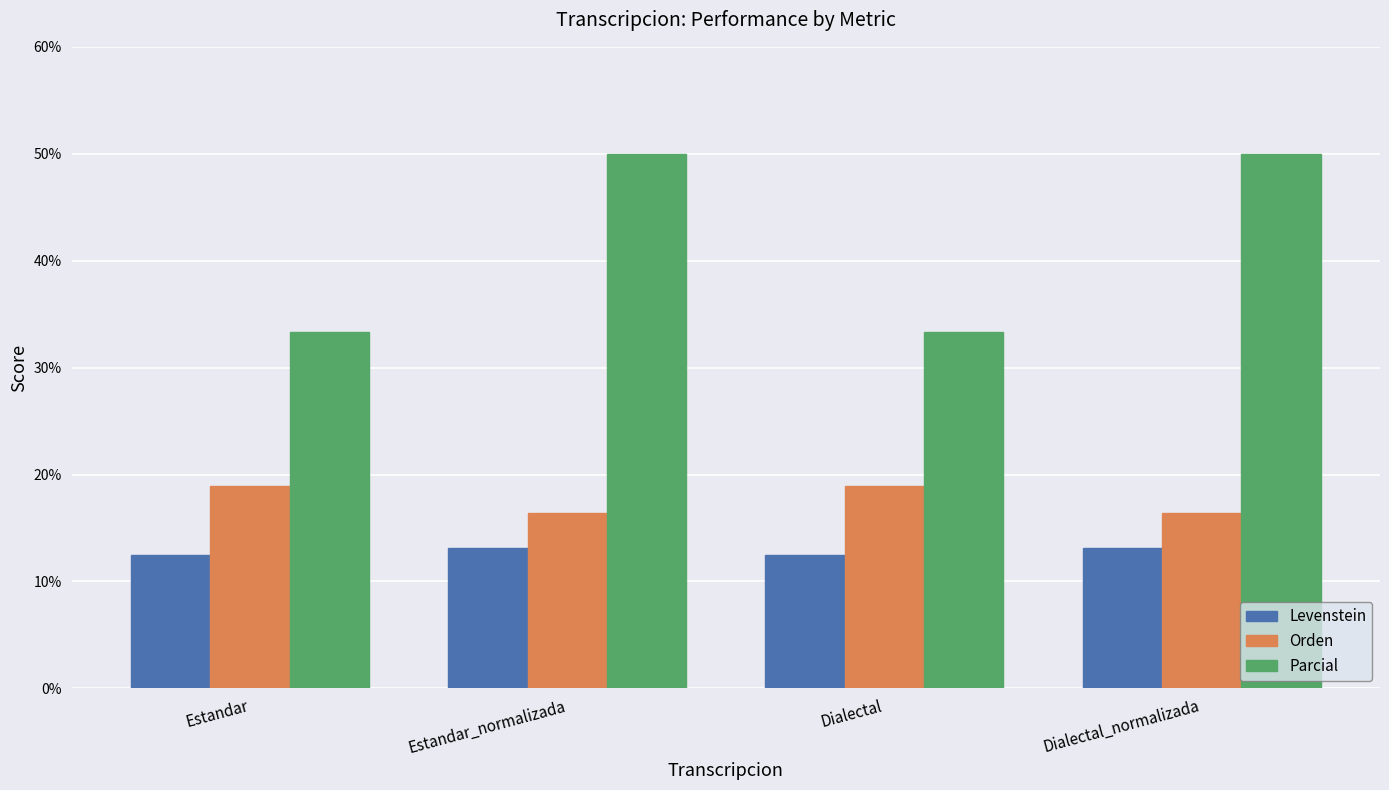

What is the difference between the highest and lowest values at Estandar_normalizada?

36.9